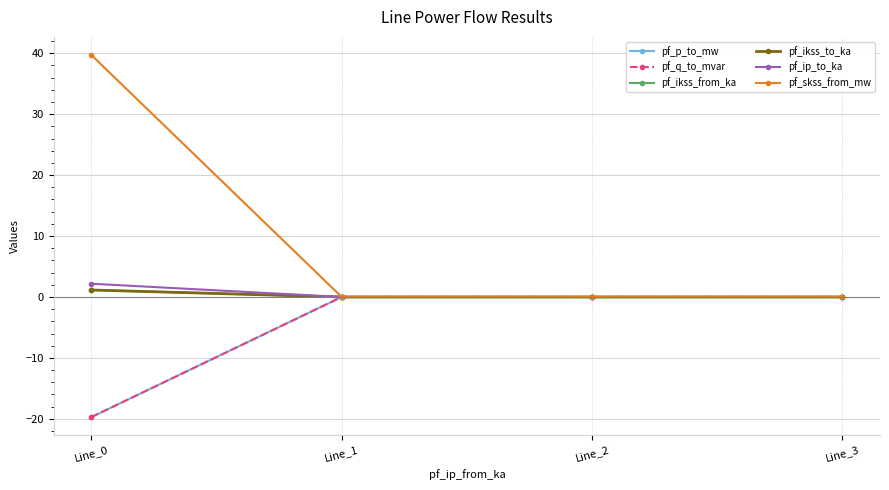

Between Line_0 and Line_3, which series saw the biggest shift?

pf_skss_from_mw